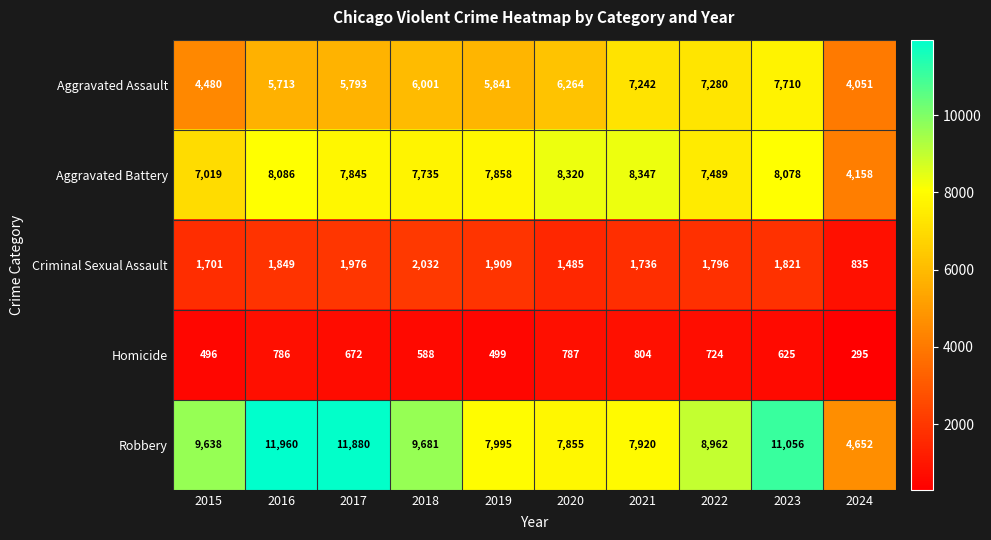

What is the sum of the Robbery values at 2019 and 2022?

16957